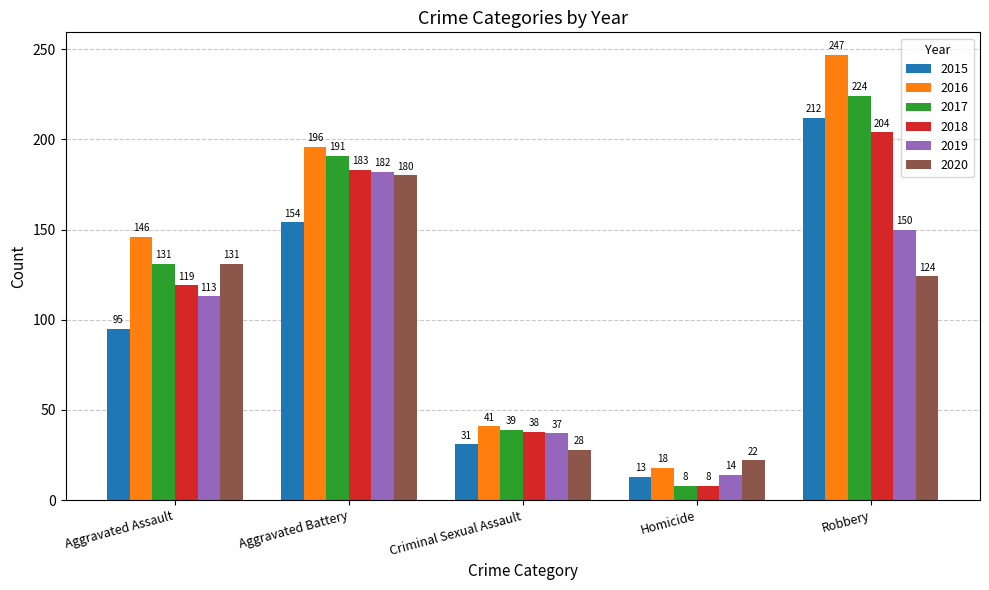

What is the label of the 1st bar from the right?

Robbery